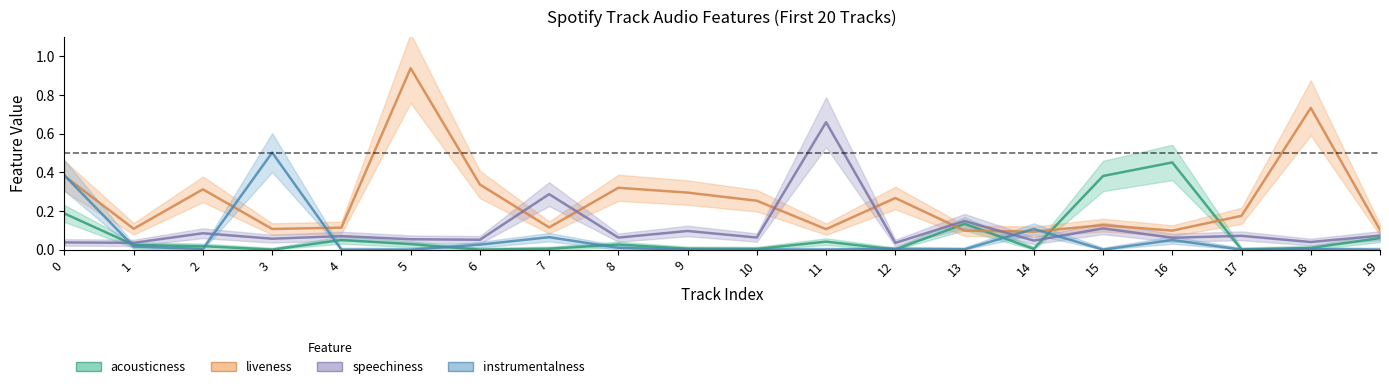

How many distinct data groups are displayed?

4